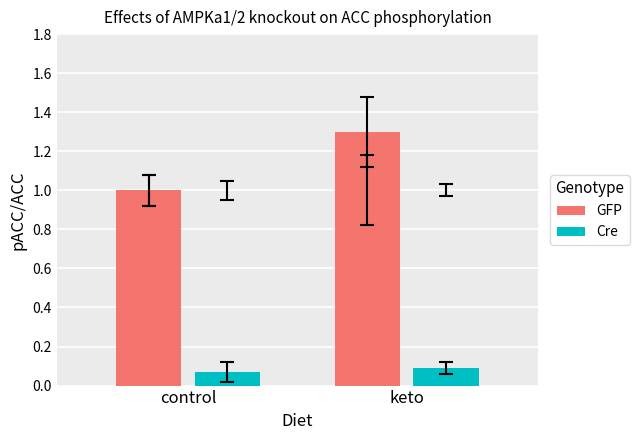

List the labels in order of GFP value, largest first.

keto, control